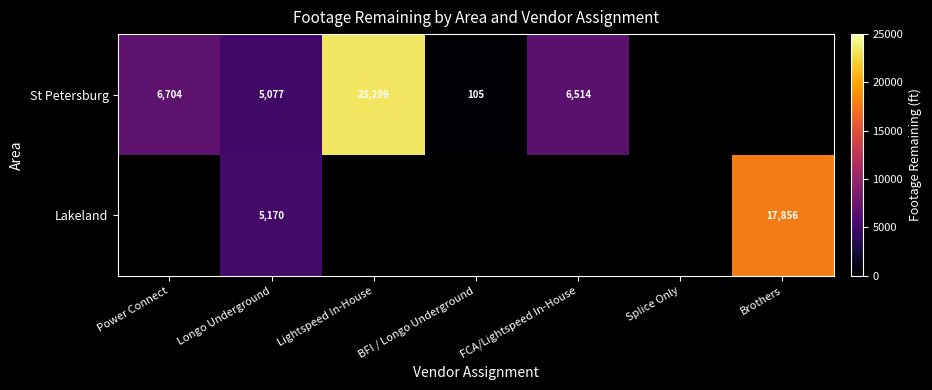

What is the difference between the St Petersburg values at Lightspeed In-House and Longo Underground?

18222